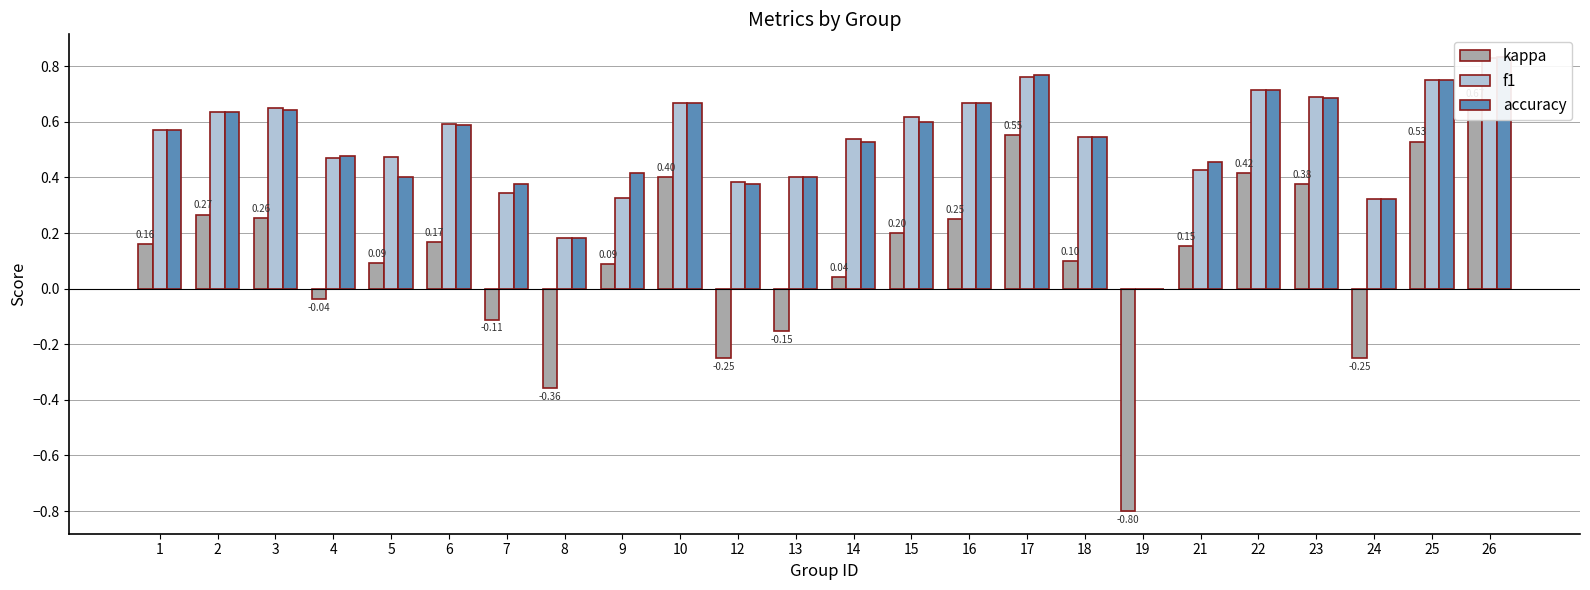

Reading left to right, list all the values displayed in this chart.

kappa: 1=0.2	2=0.3	3=0.3	4=-0.0	5=0.1	6=0.2	7=-0.1	8=-0.4	9=0.1	10=0.4	12=-0.2	13=-0.2	14=0.0	15=0.2	16=0.2	17=0.6	18=0.1	19=-0.8	21=0.2	22=0.4	23=0.4	24=-0.2	25=0.5	26=0.7
f1: 1=0.6	2=0.6	3=0.6	4=0.5	5=0.5	6=0.6	7=0.3	8=0.2	9=0.3	10=0.7	12=0.4	13=0.4	14=0.5	15=0.6	16=0.7	17=0.8	18=0.5	19=0.0	21=0.4	22=0.7	23=0.7	24=0.3	25=0.8	26=0.8
accuracy: 1=0.6	2=0.6	3=0.6	4=0.5	5=0.4	6=0.6	7=0.4	8=0.2	9=0.4	10=0.7	12=0.4	13=0.4	14=0.5	15=0.6	16=0.7	17=0.8	18=0.5	19=0.0	21=0.5	22=0.7	23=0.7	24=0.3	25=0.8	26=0.8